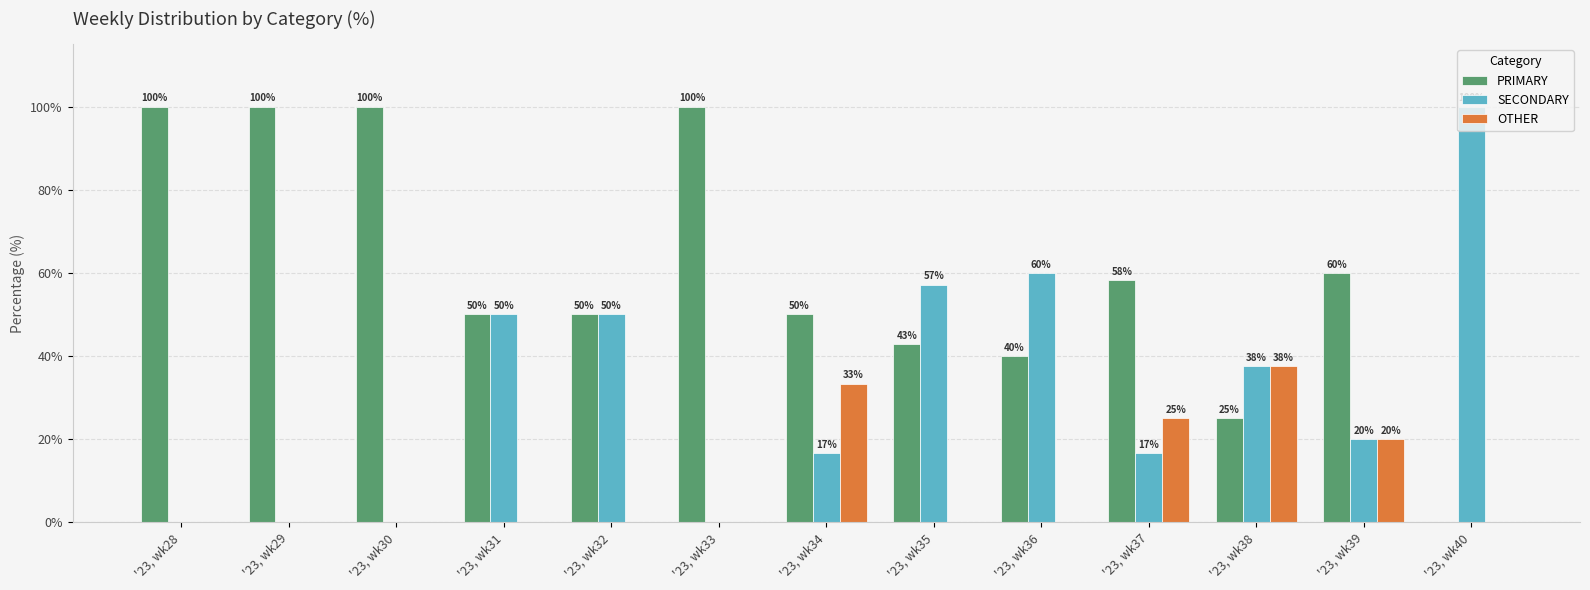

What is the sum of the OTHER values at '23, wk37 and '23, wk30?

25.0